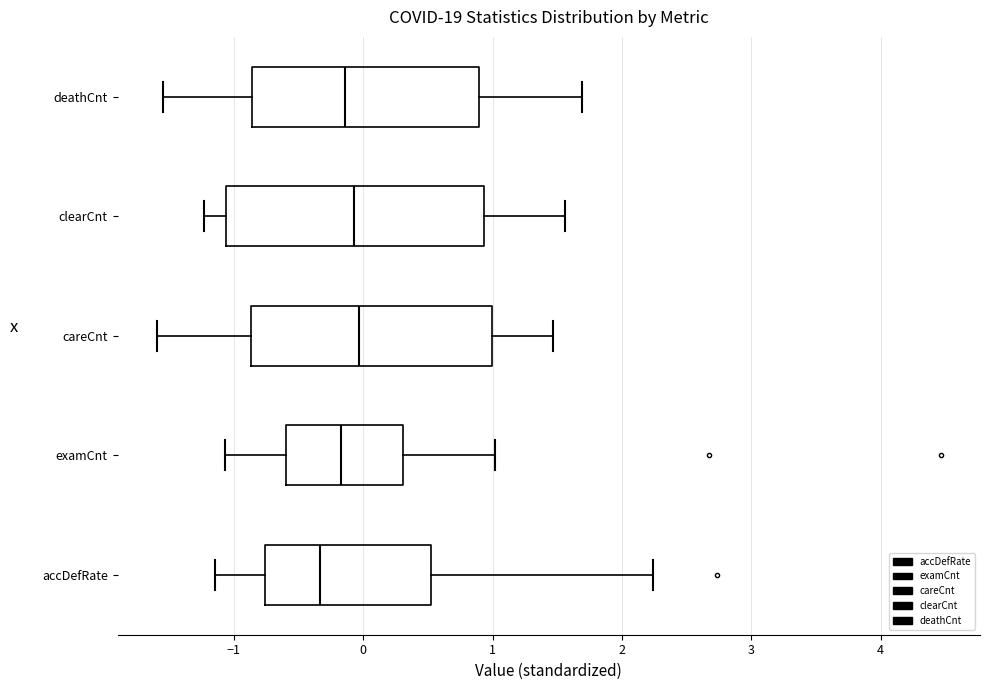

Which box has the furthest to the left median line?

accDefRate